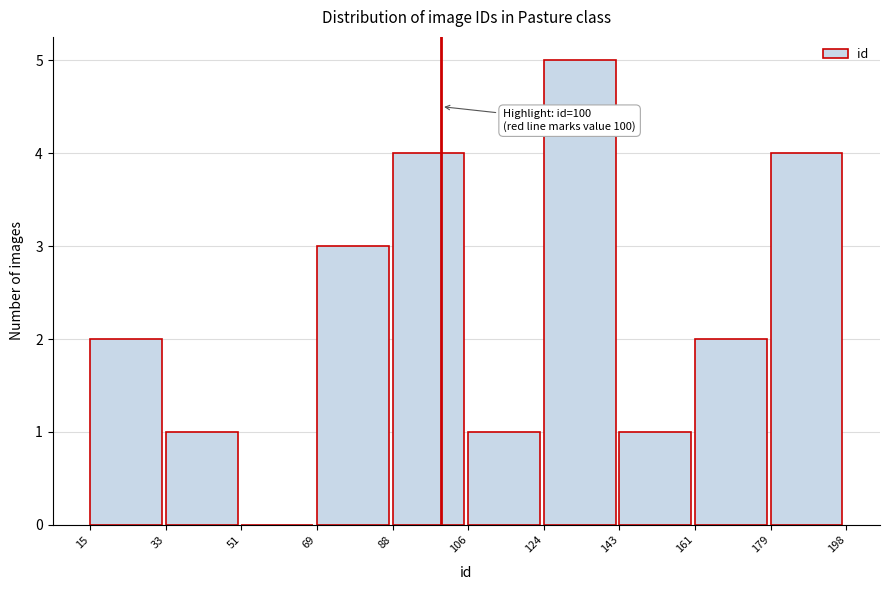

Which range on the x-axis has the tallest bar?

124 to 143